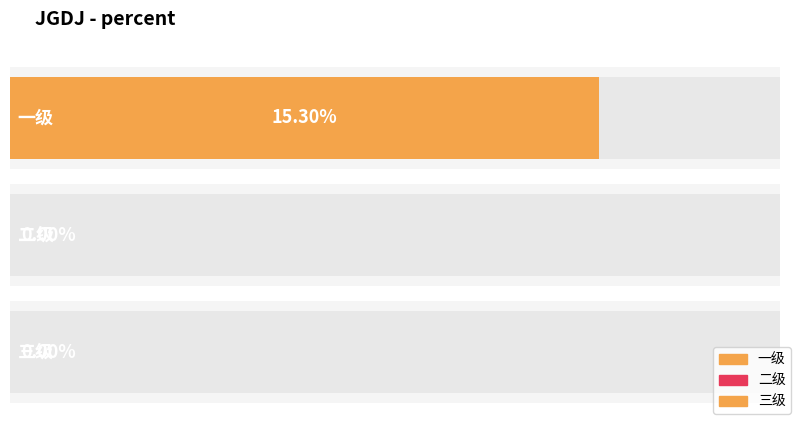

Reading left to right, extract all data points from this chart.

0.2	0.0	0.0